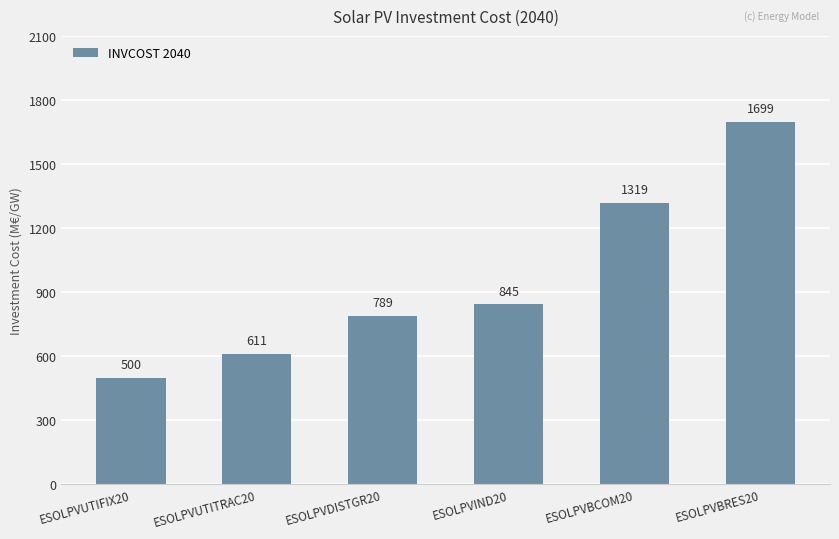

How many data points are less than 845?

3